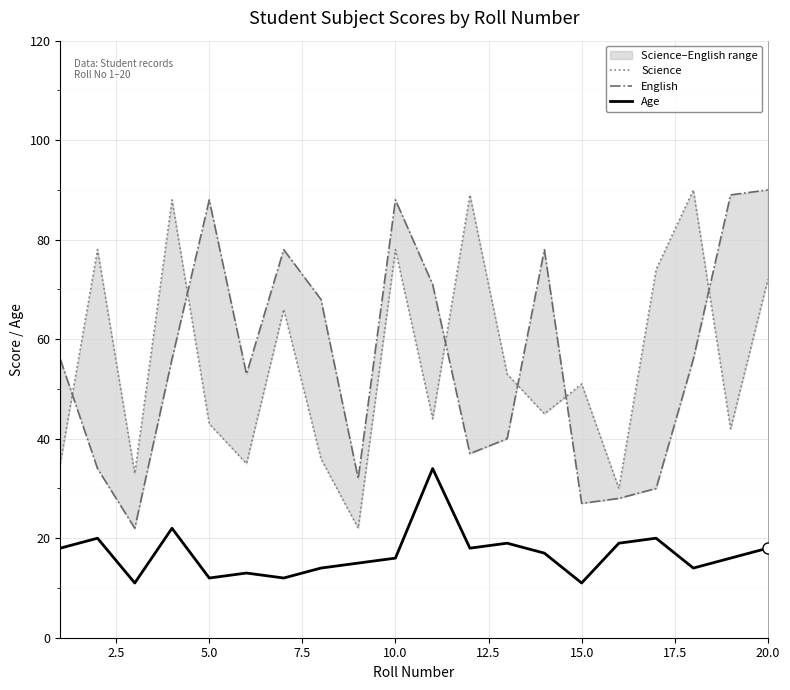

What is the maximum value for Age?

34